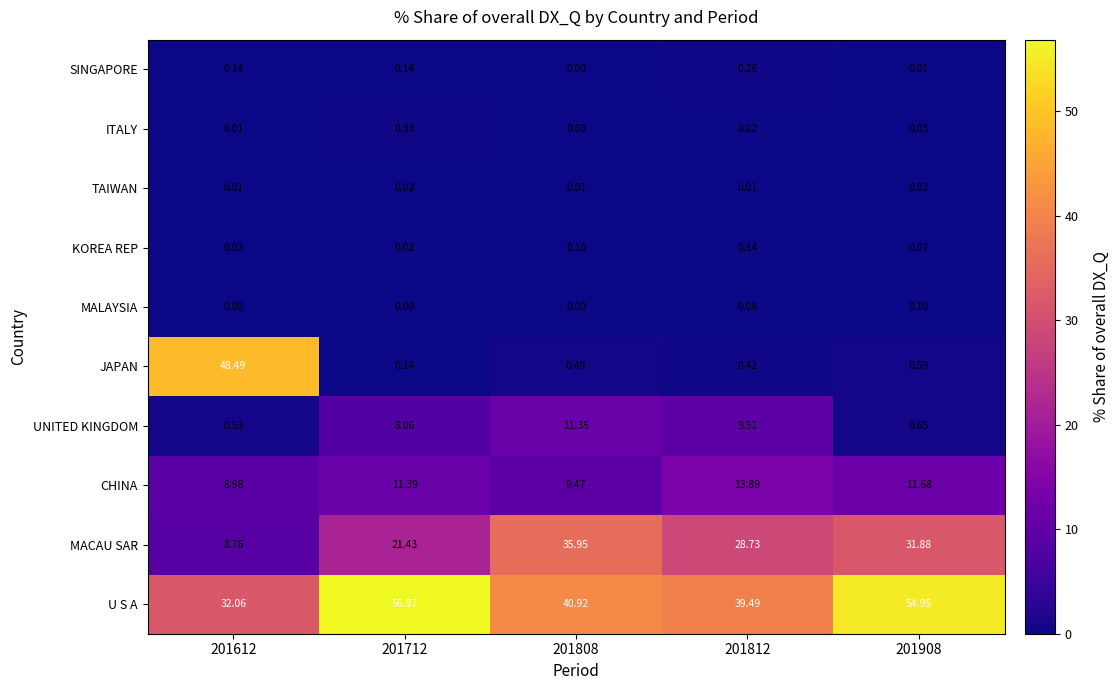

Which series has the largest range (max minus min)?

JAPAN